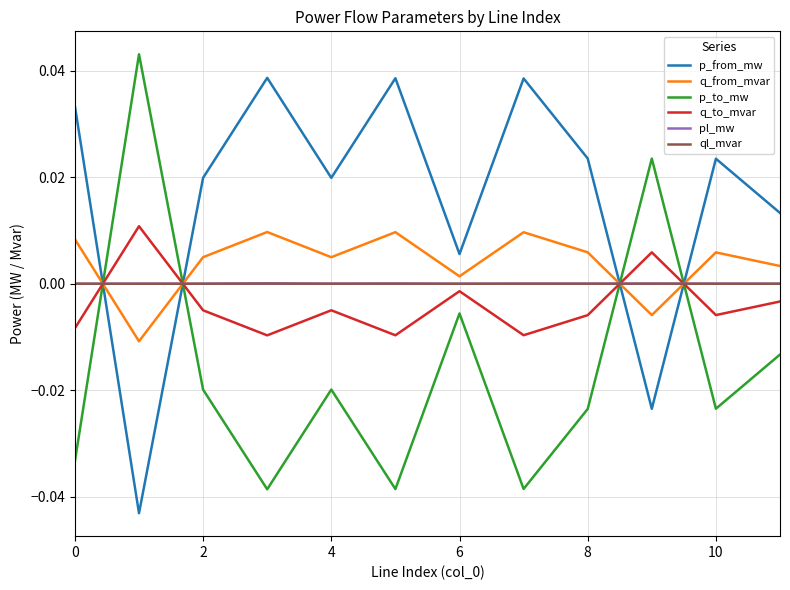

What are all the series names shown in the legend?

p_from_mw, q_from_mvar, p_to_mw, q_to_mvar, pl_mw, ql_mvar